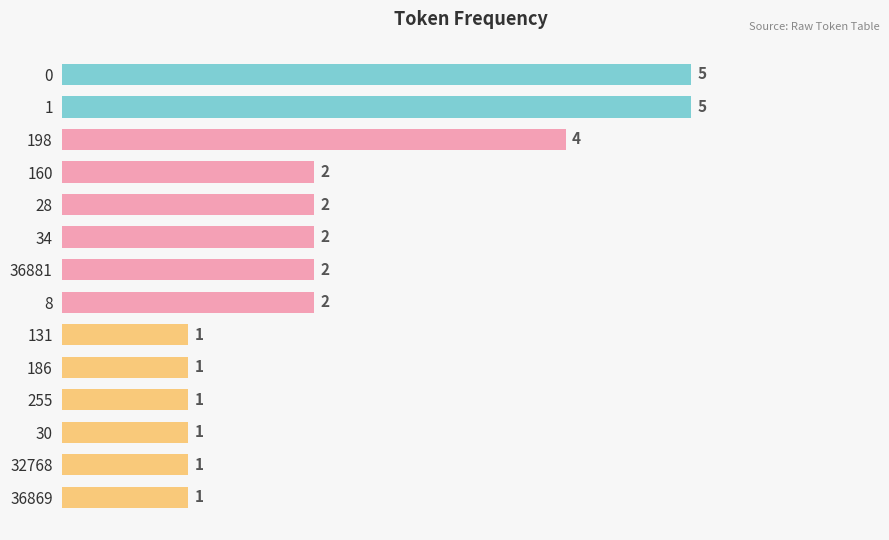

What is the difference between the maximum and minimum values?

4